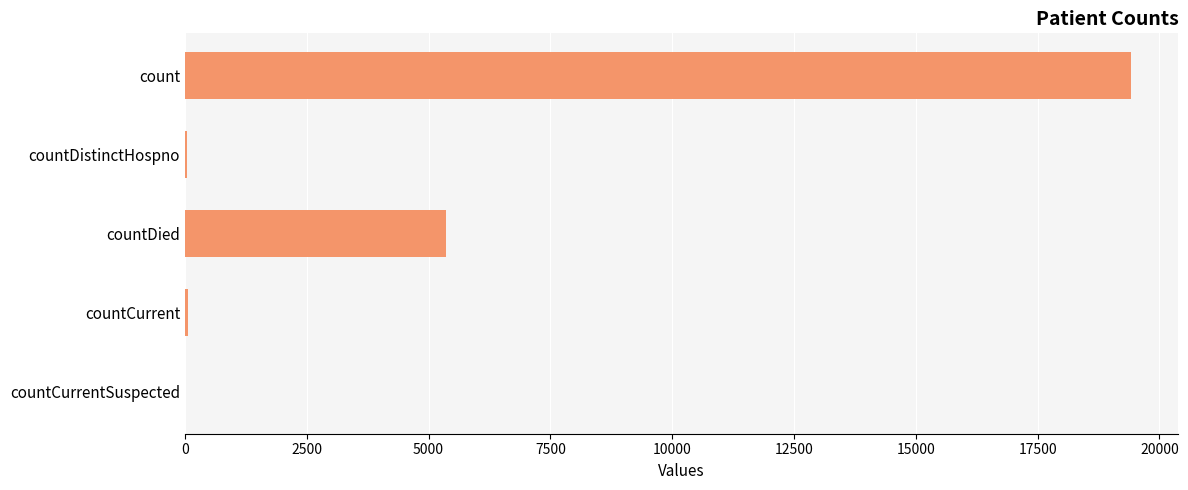

Is it true that the value at countDied is 5357?

True